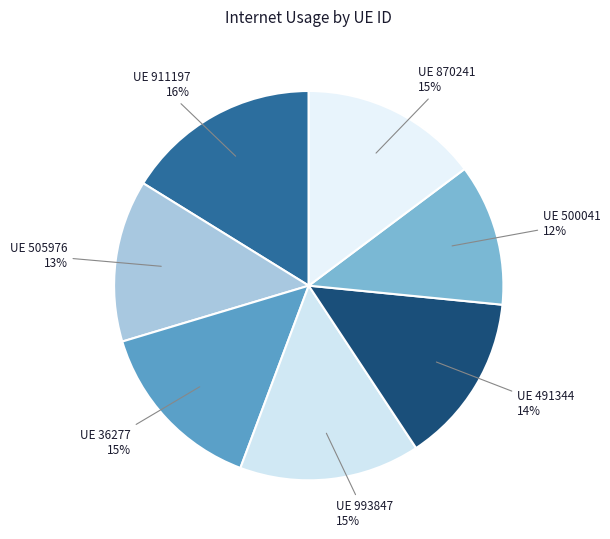

How many segments does this pie chart have?

7